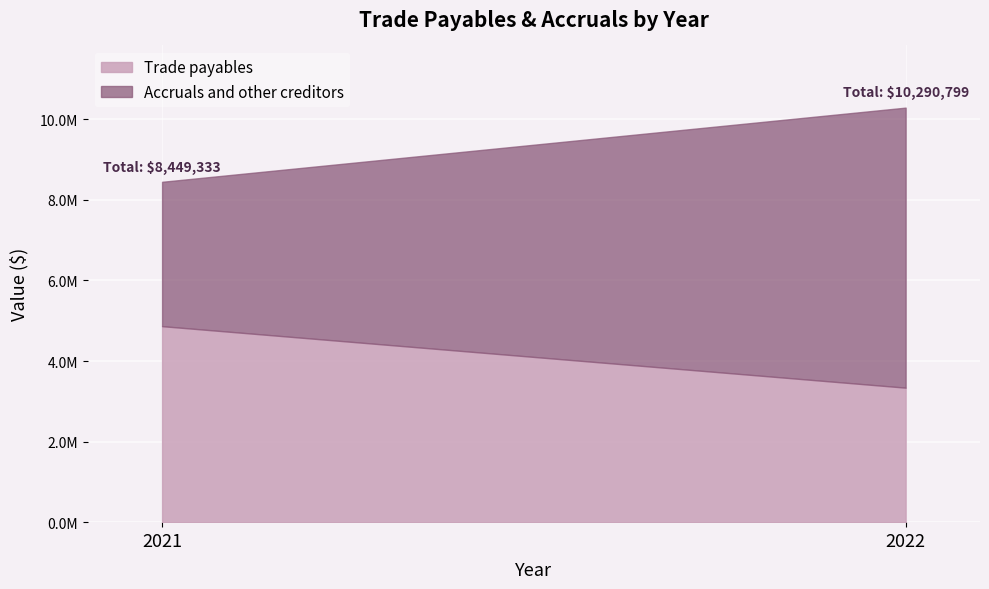

Which has a higher value, 2022 or 2021?

2021